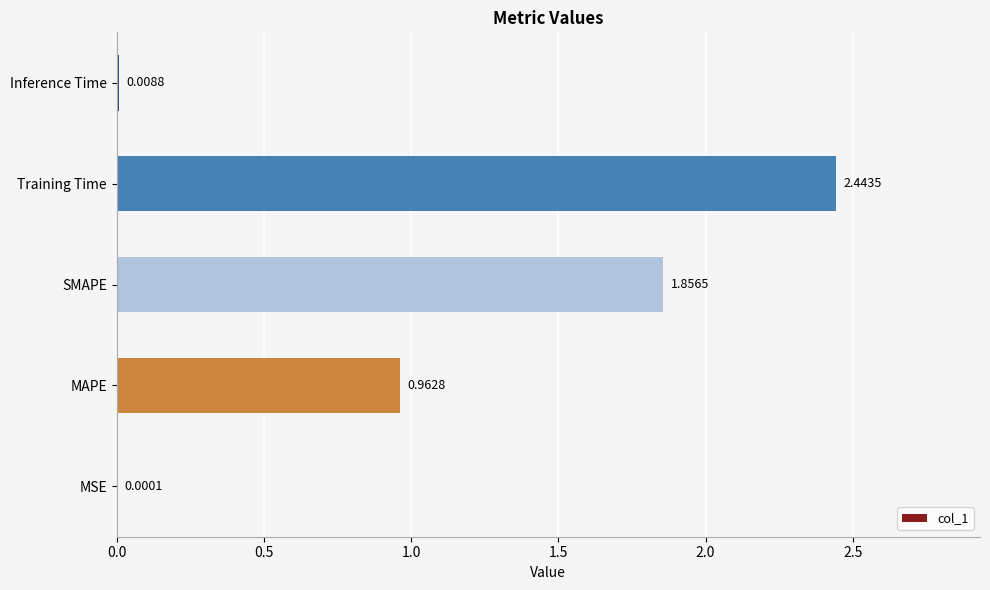

What is the change in value from Training Time to Inference Time?

-2.4